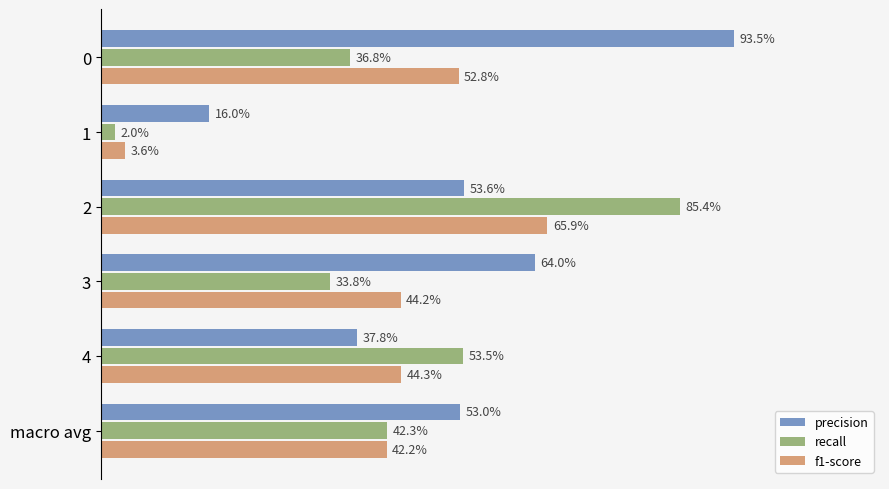

Where is f1-score nearest to the value 34?

macro avg